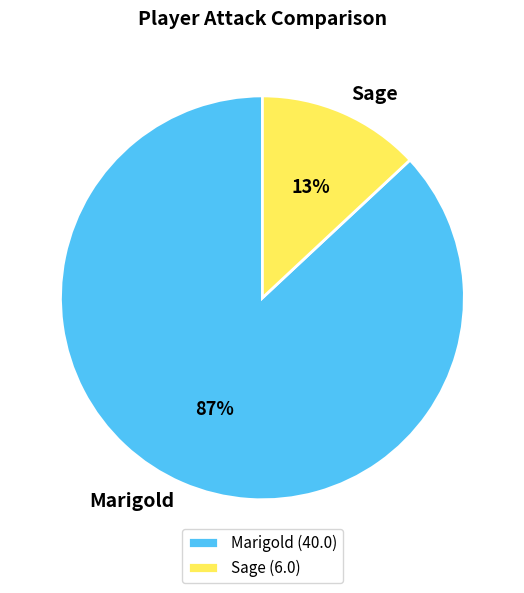

Is the sum of Marigold and Sage greater than half?

Yes